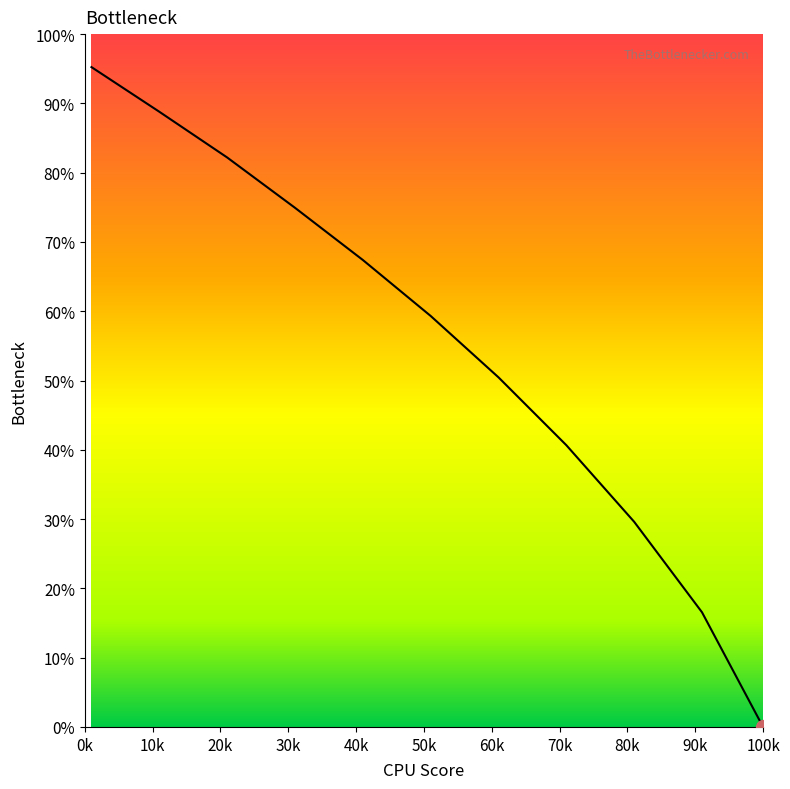

Is this an area chart (filled region under the line)?

Yes